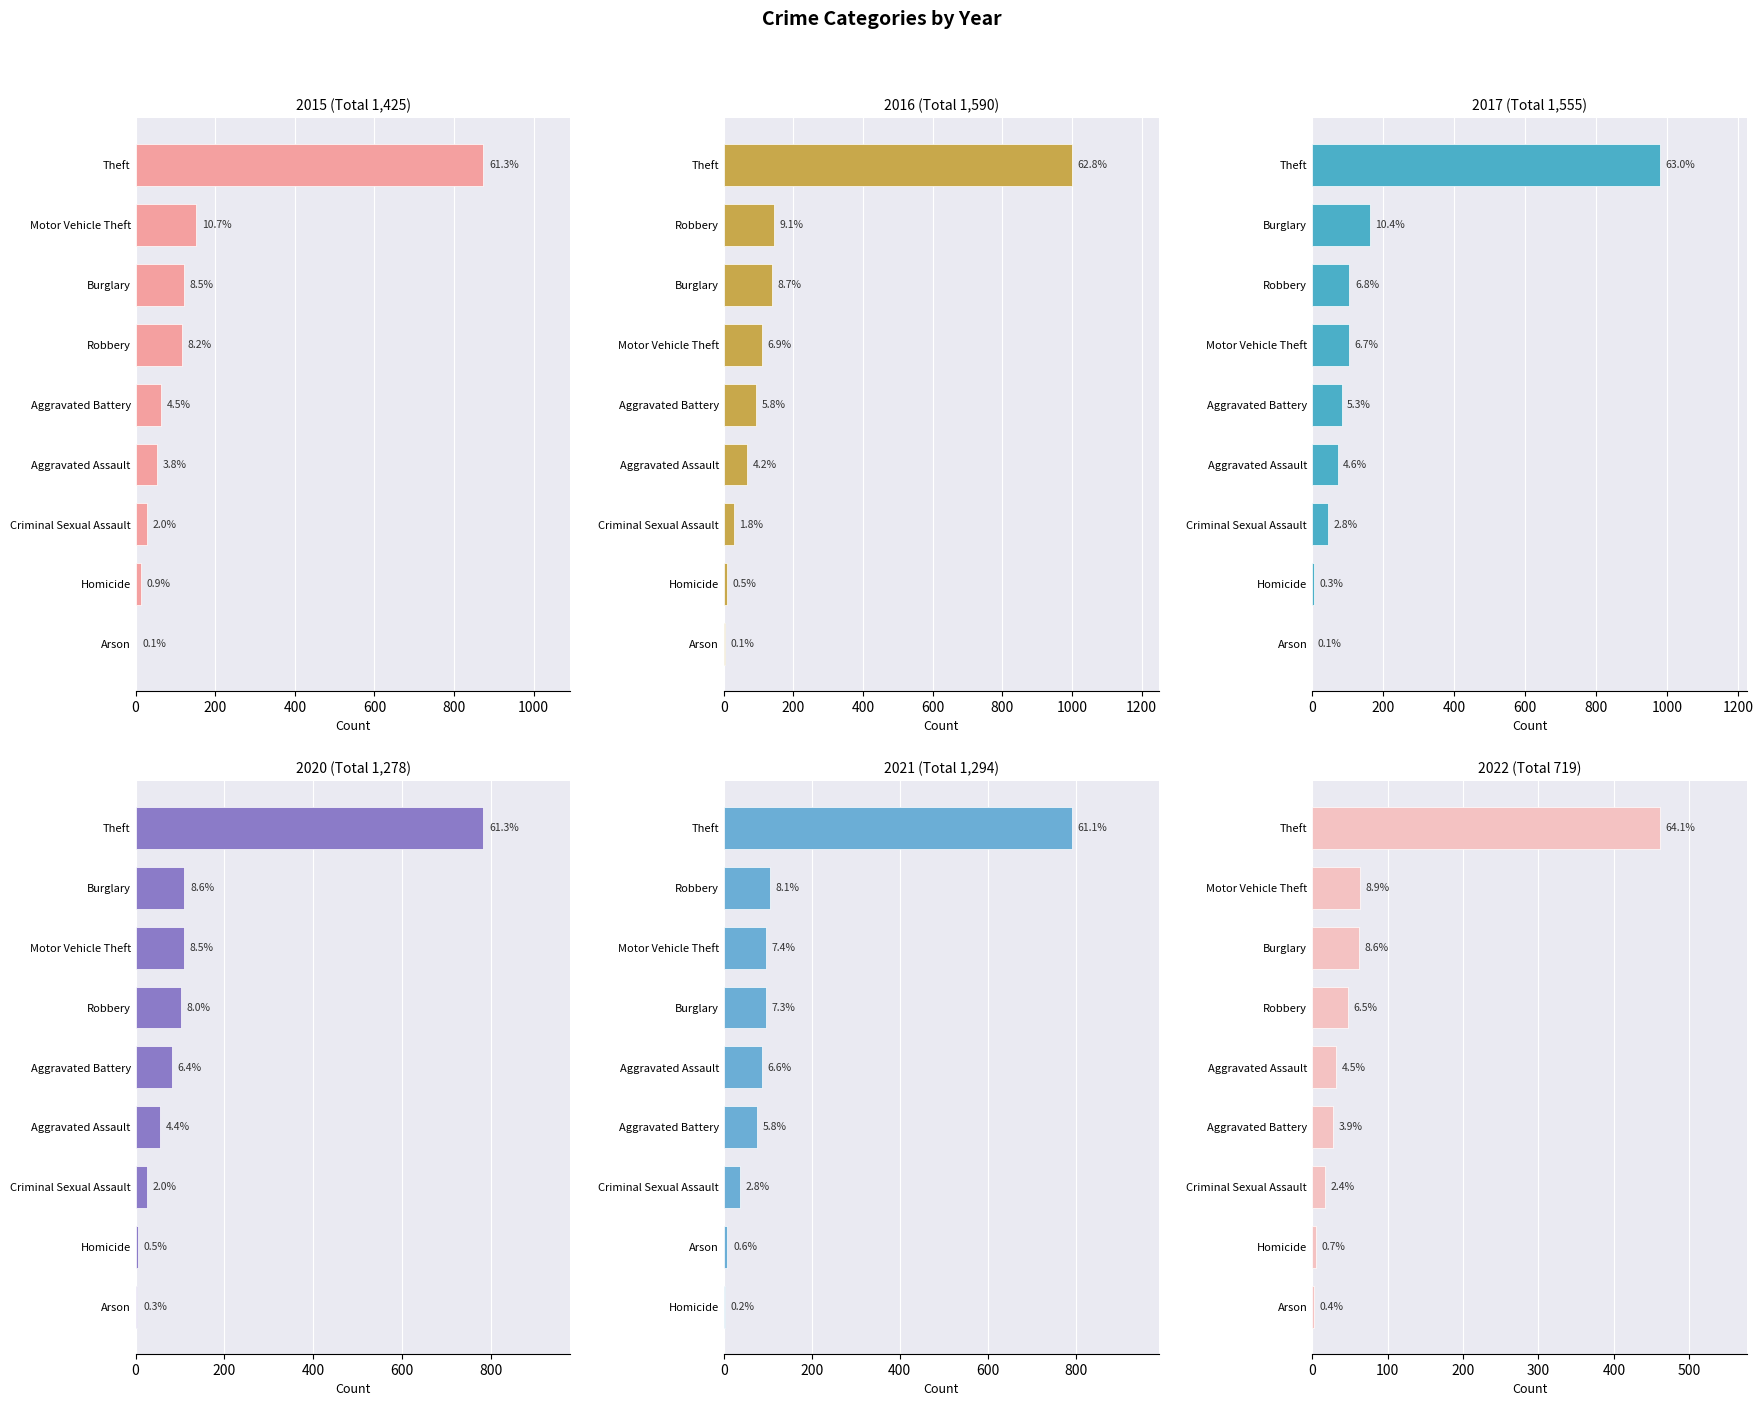

At which category is the sum across all series the highest?

Theft